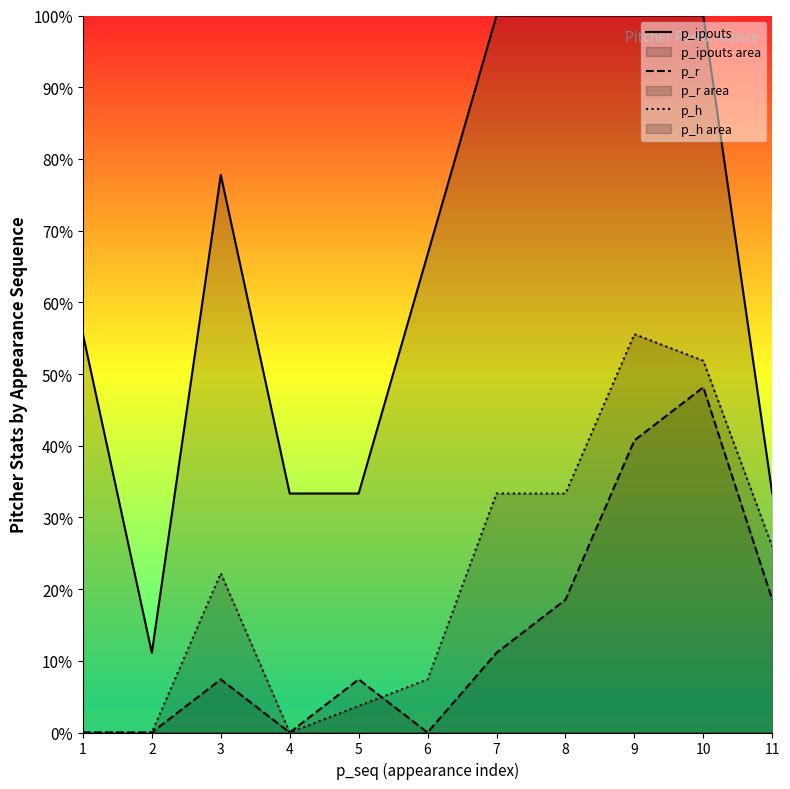

Where is the first local maximum for p_h?

3